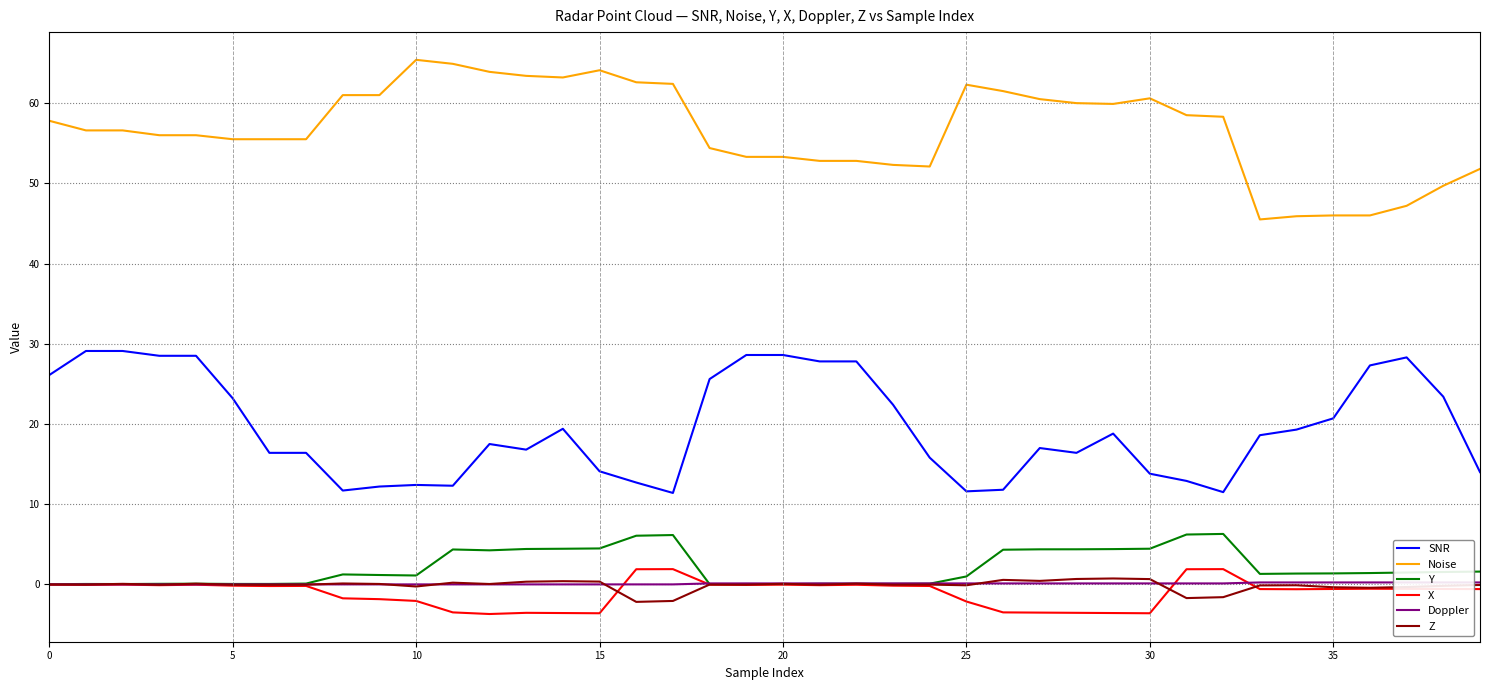

The SNR series shows 27.2 at 35. True or false?

False